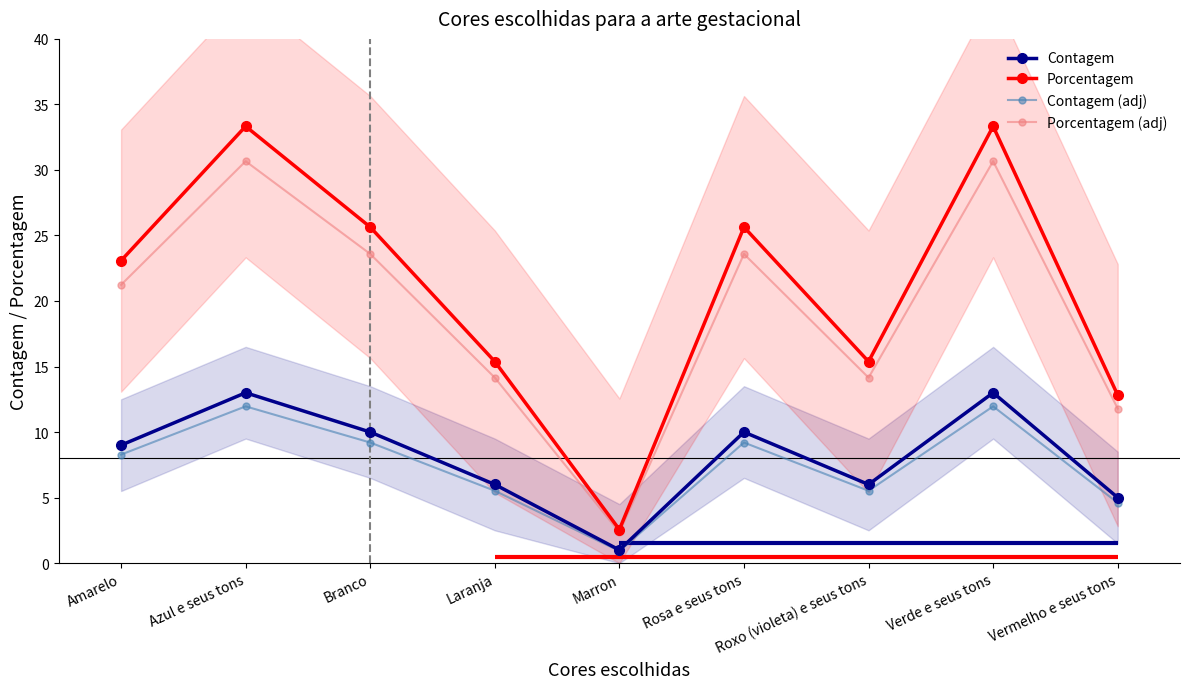

Which has a higher value, Amarelo or Roxo (violeta) e seus tons?

Amarelo